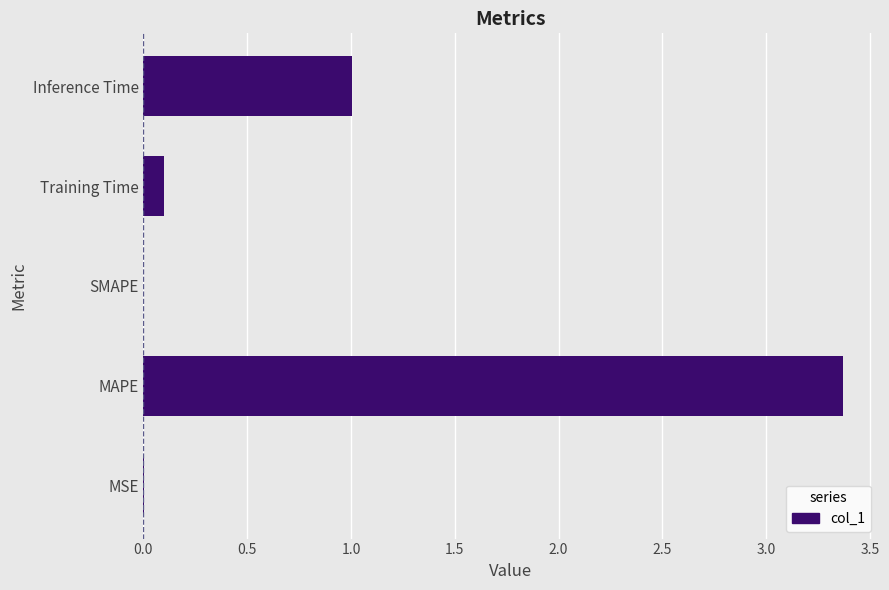

How many series are shown in this chart?

1